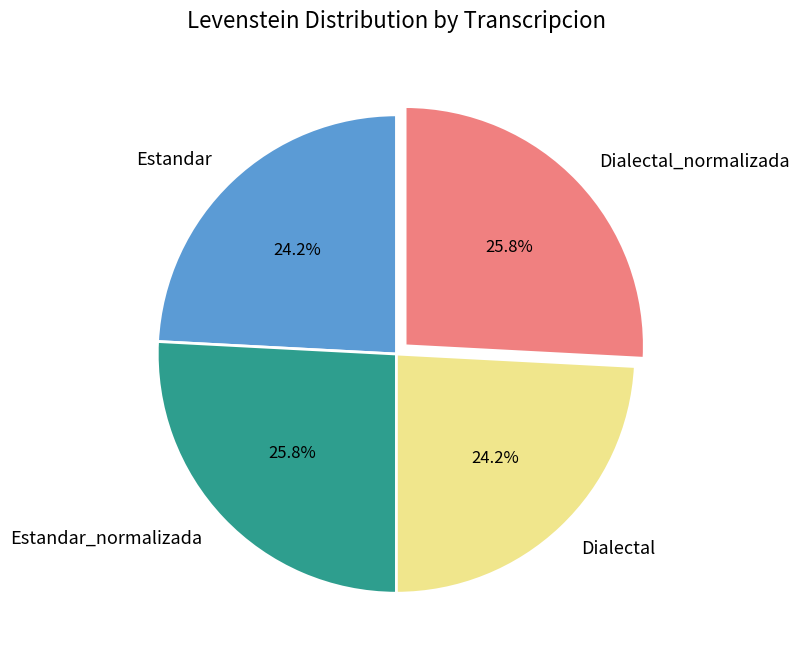

What percentage is the Dialectal_normalizada slice, to the nearest percent?

26%